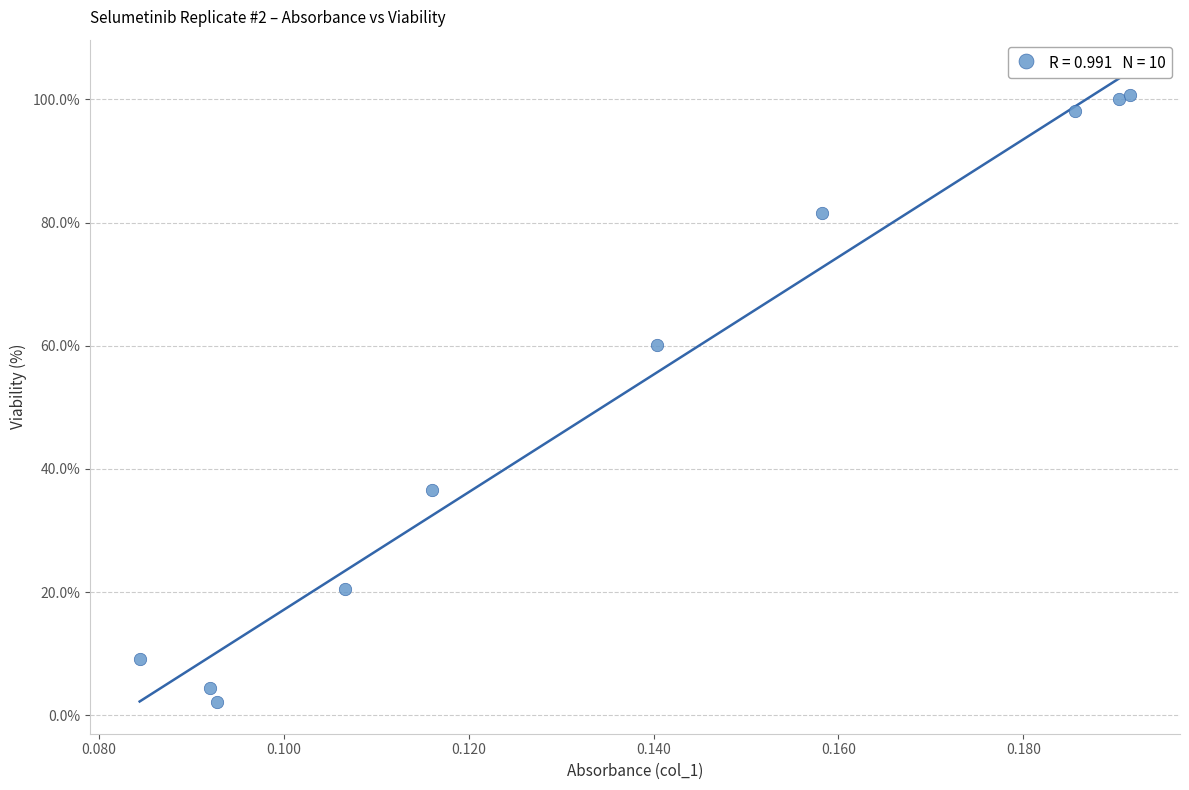

What is the average Y value?

51.3